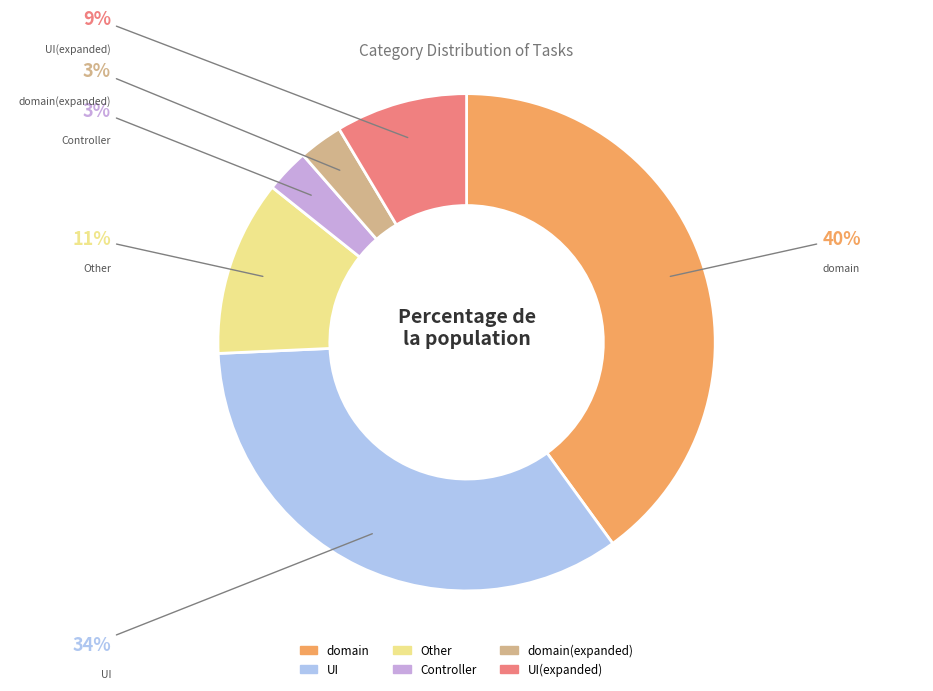

Is there a majority slice in this chart?

No